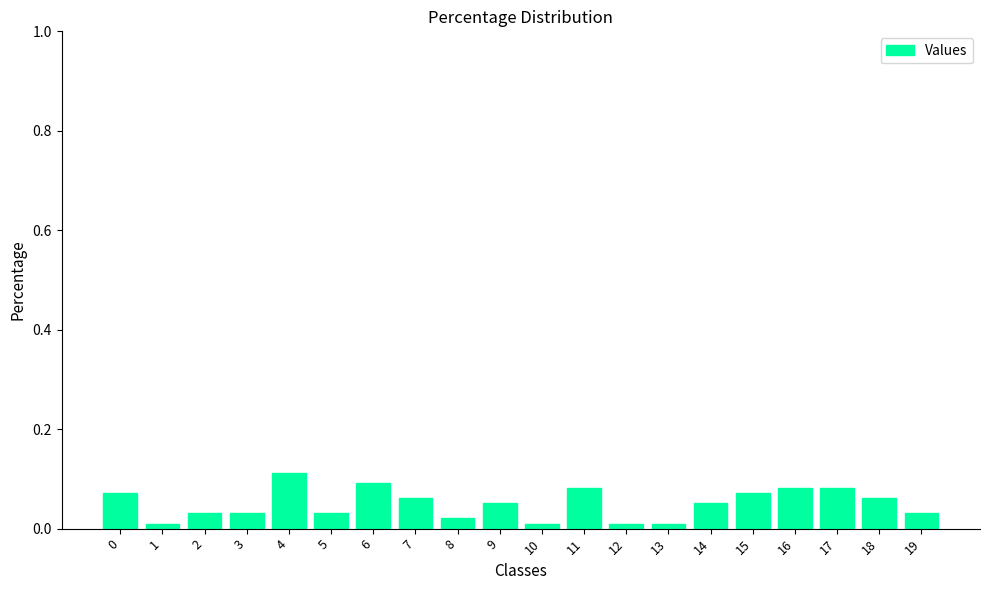

Which label corresponds to the largest value in the chart?

4